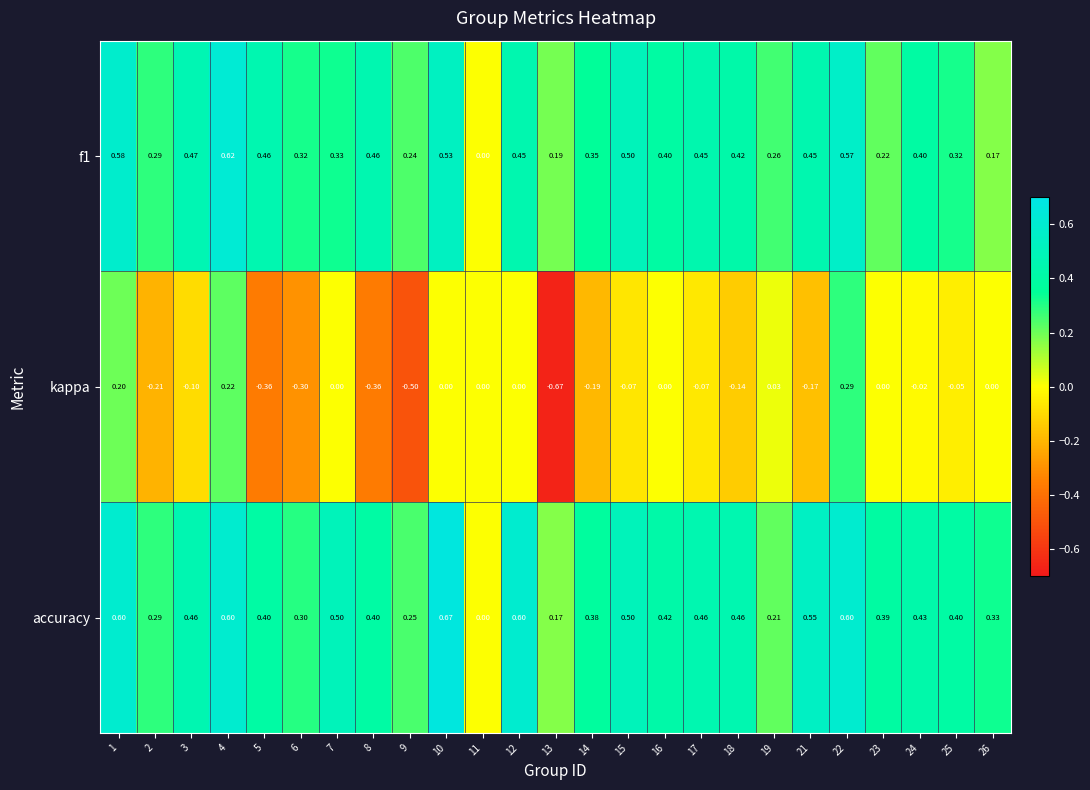

Rank the series by their maximum value, from lowest to highest.

kappa, f1, accuracy